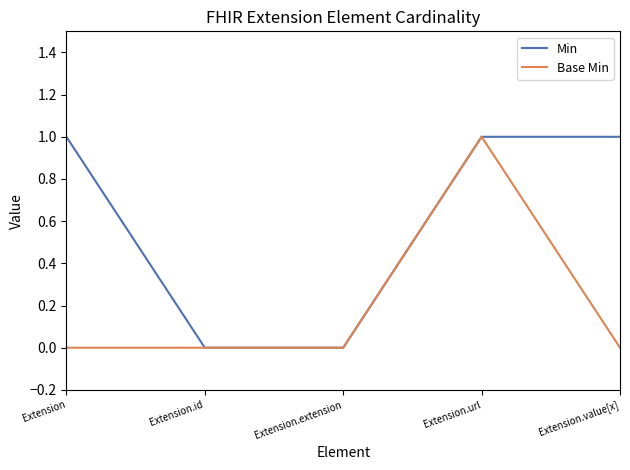

Is it true that Base Min equals 1 at Extension.url?

True